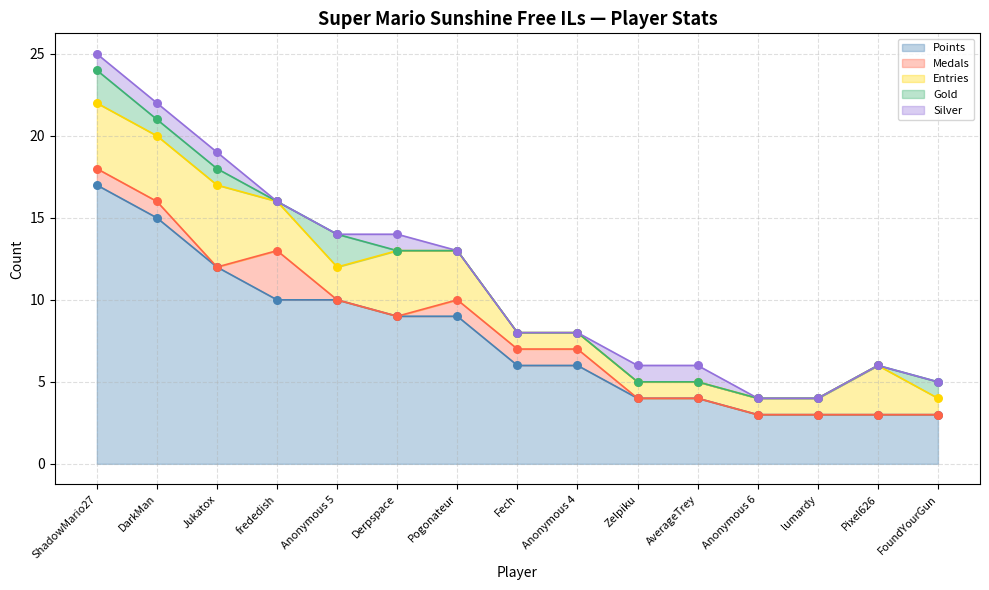

What are all the series names shown in the legend?

Points, Medals, Entries, Gold, Silver